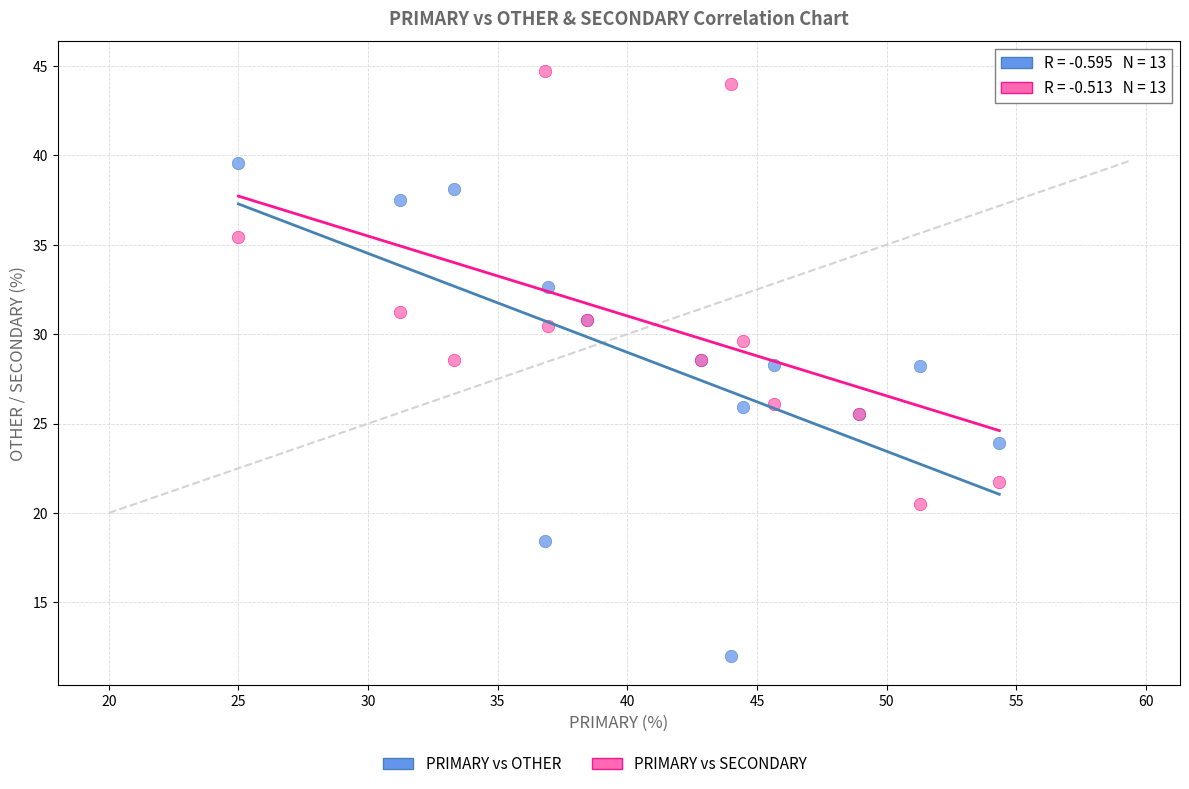

Which series has the largest Y range (max minus min)?

PRIMARY vs OTHER